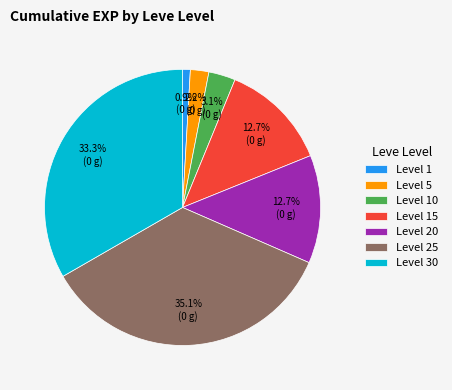

Approximately how many times larger is the value at Level 5 compared to Level 10?

0.7